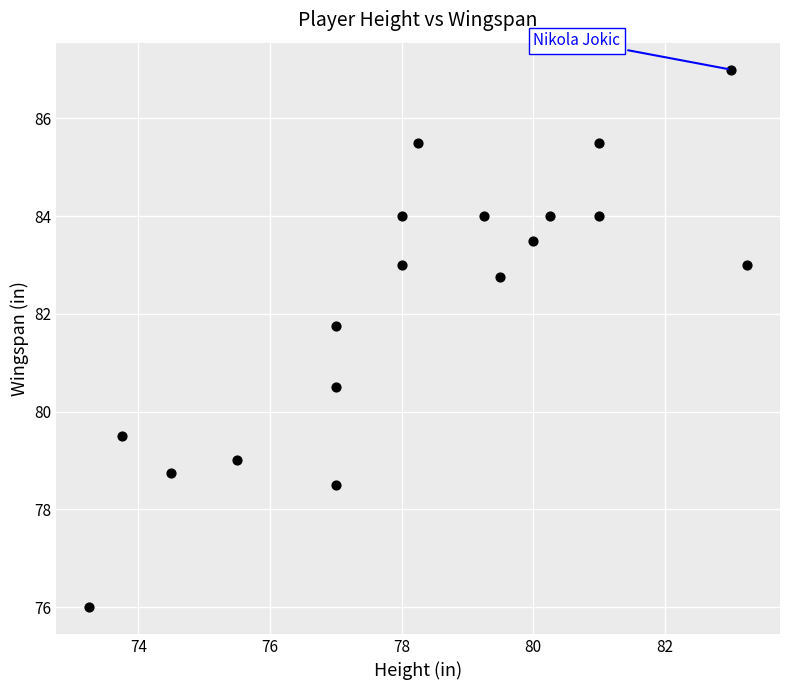

What is the range of X values (max minus min)?

10.0